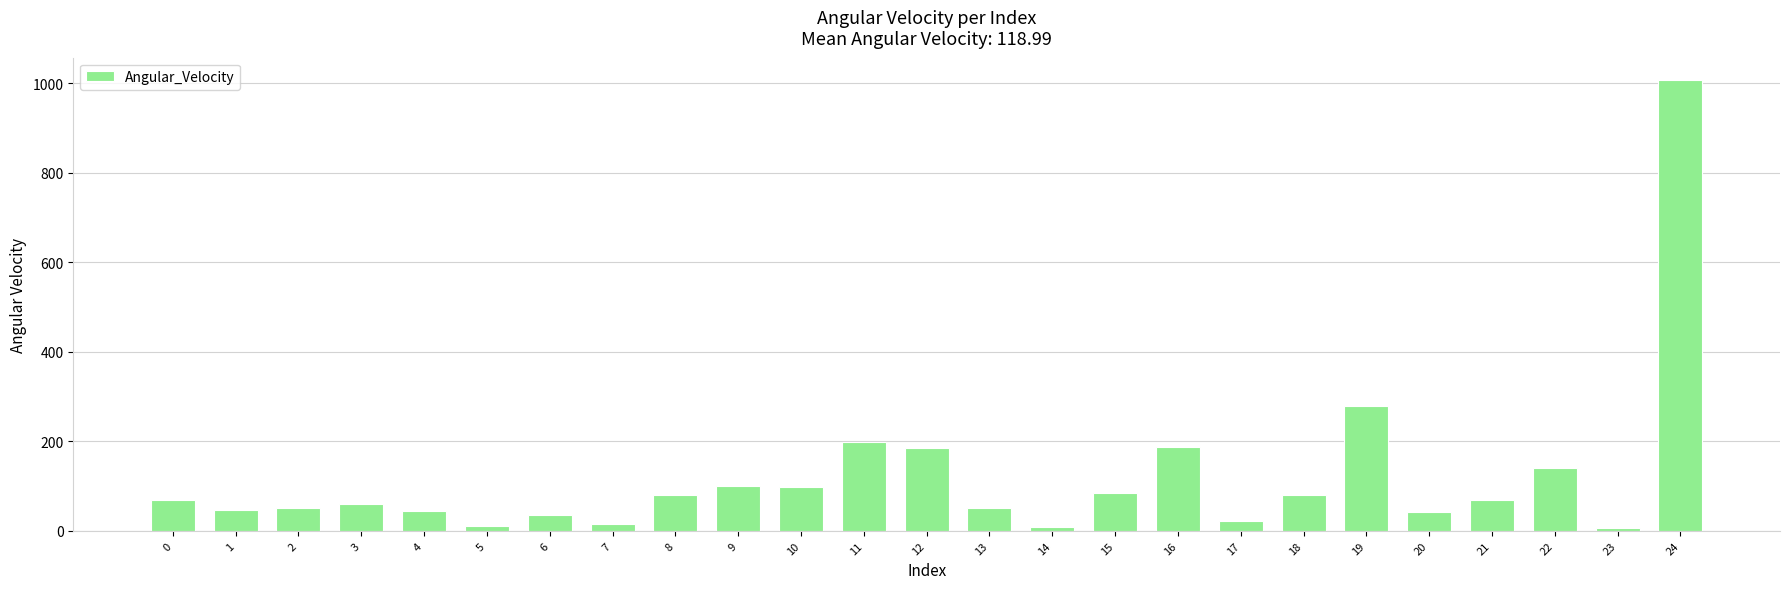

The chart shows a value of 278.7 at 19. True or false?

True